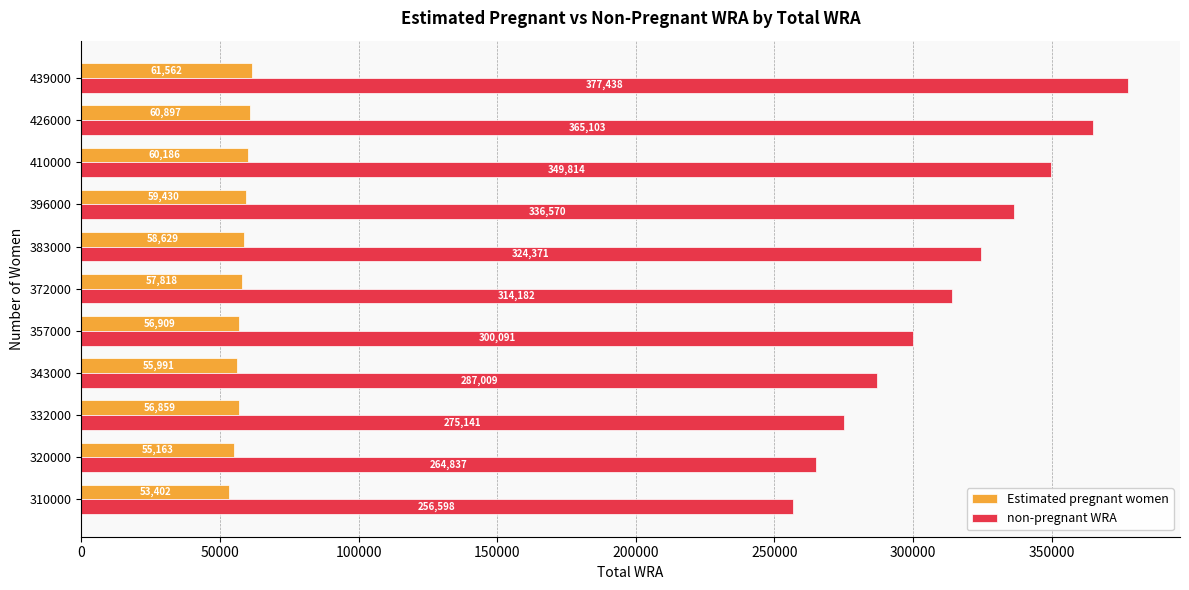

At which label does Estimated pregnant women reach its peak?

439000